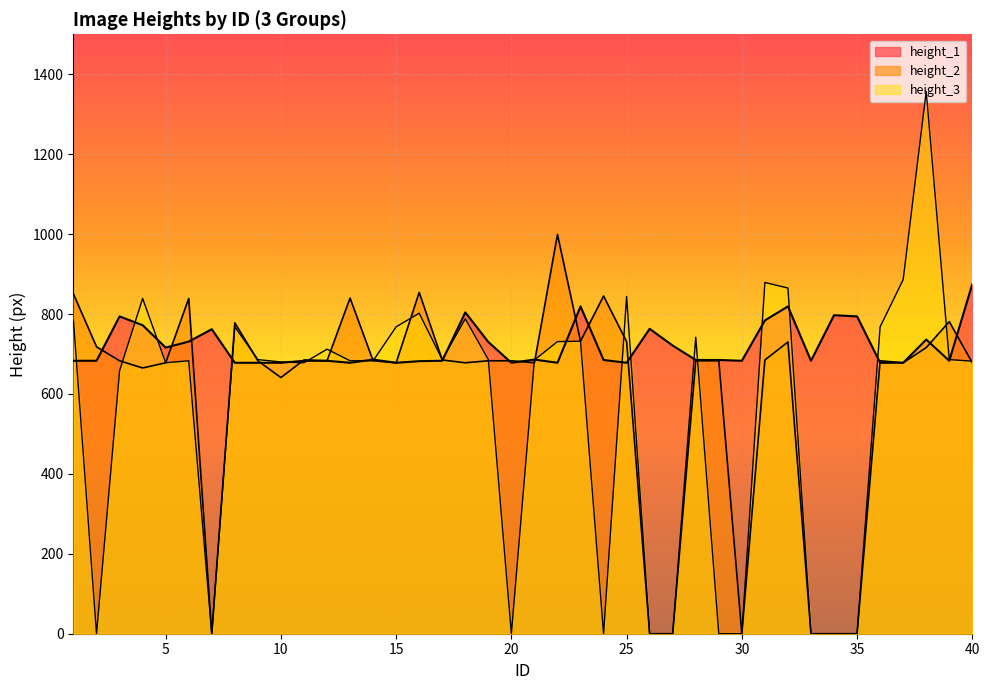

Rank the series at 22 from lowest to highest value.

height_1, height_3, height_2